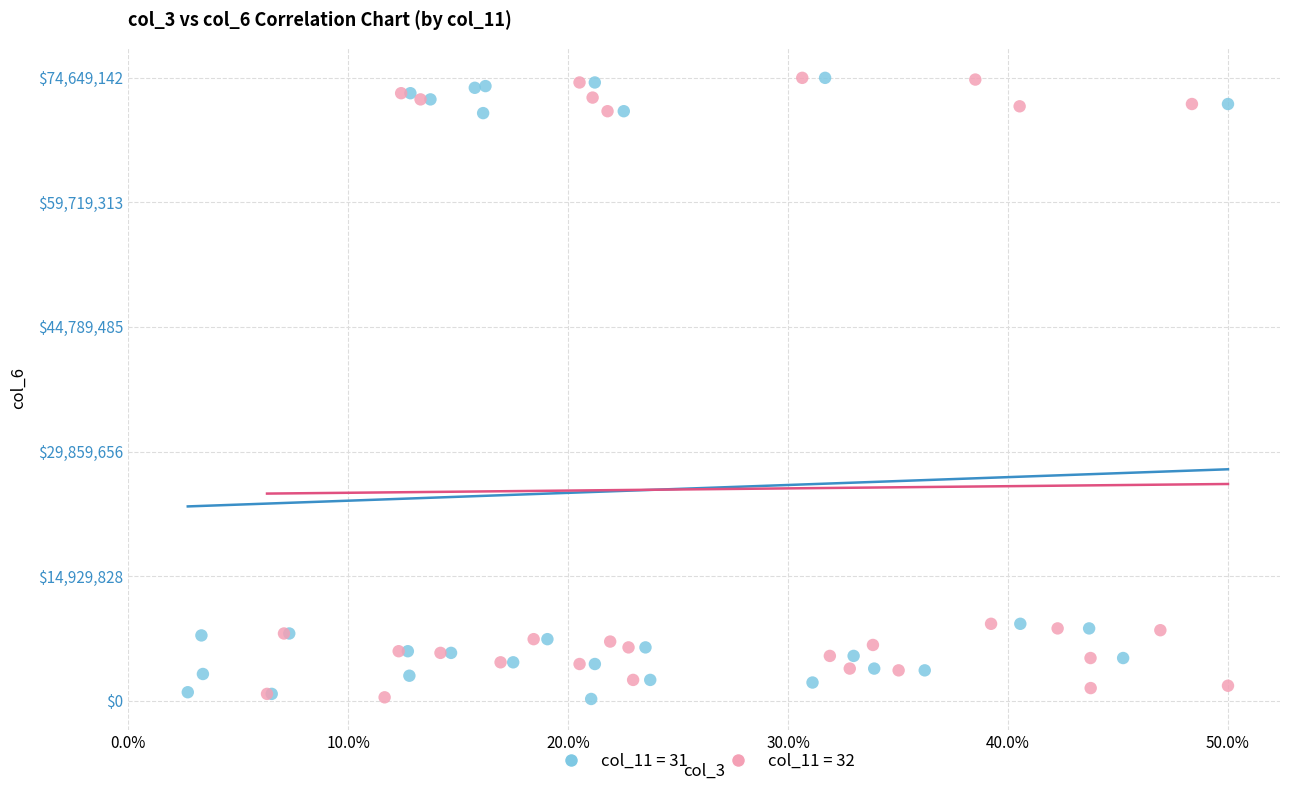

What are all the series names shown in the legend?

col_11 = 31, col_11 = 32